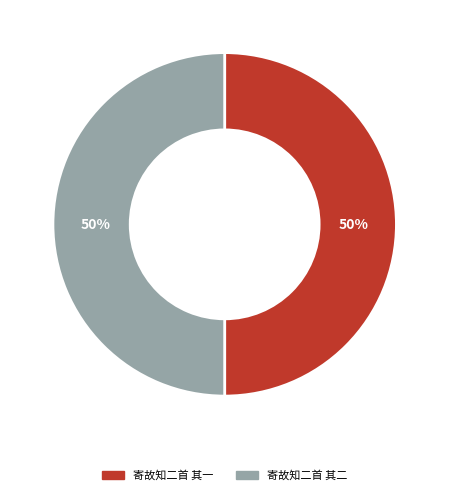

What is the ratio of the value at 寄故知二首 其二 to the value at 寄故知二首 其一?

1.0